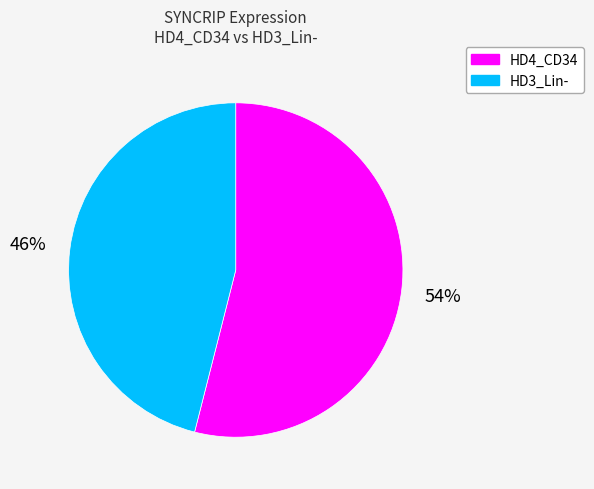

Rank the categories by value from lowest to highest.

HD3_Lin-, HD4_CD34